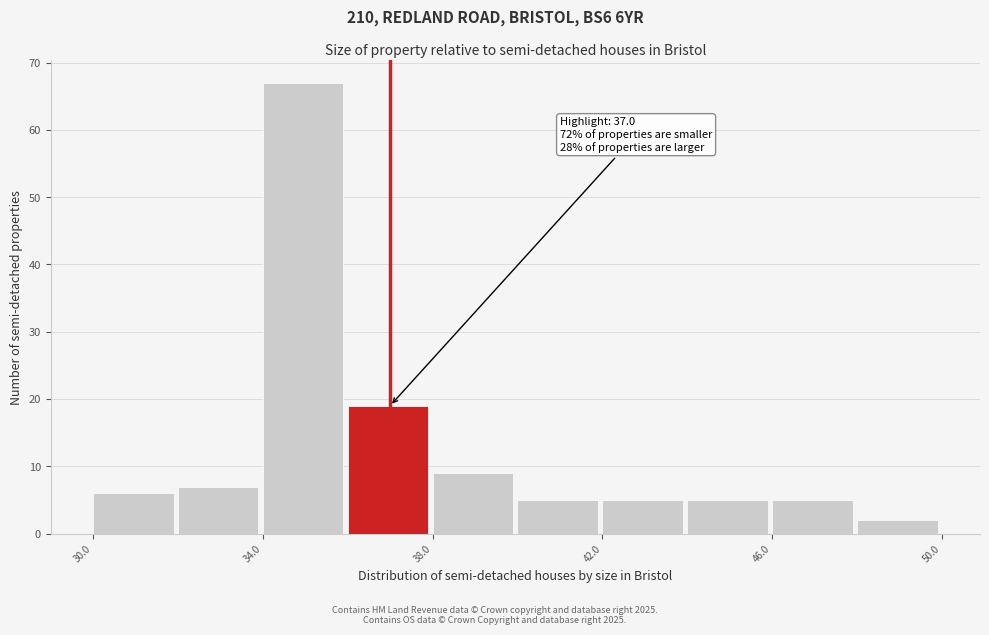

Which range on the x-axis has the tallest bar?

34 to 36